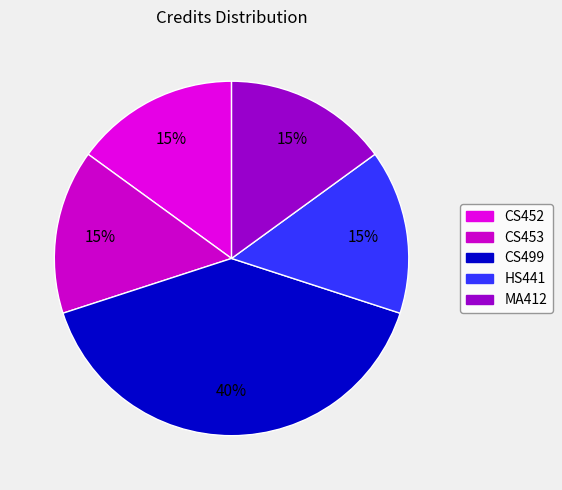

How many slices are in this pie chart?

5